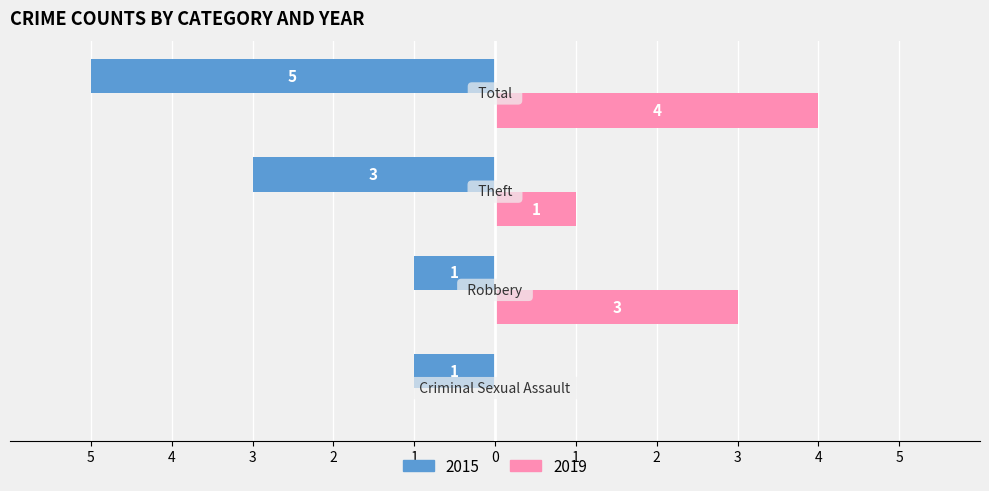

What are all the series names shown in the legend?

2015, 2019